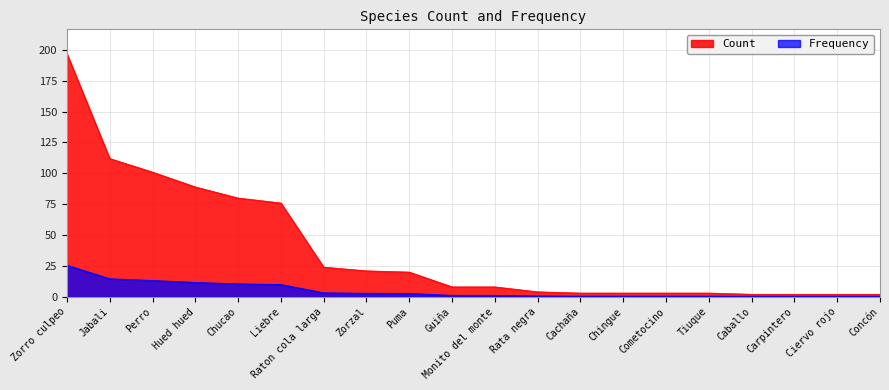

Reading left to right, list all the values displayed in this chart.

Count: 197.0	112.0	101.0	89.0	80.0	76.0	24.0	21.0	20.0	8.0	8.0	4.0	3.0	3.0	3.0	3.0	2.0	2.0	2.0	2.0
Frequency: 25.5	14.5	13.1	11.5	10.3	9.8	3.1	2.7	2.6	1.0	1.0	0.5	0.4	0.4	0.4	0.4	0.3	0.3	0.3	0.3